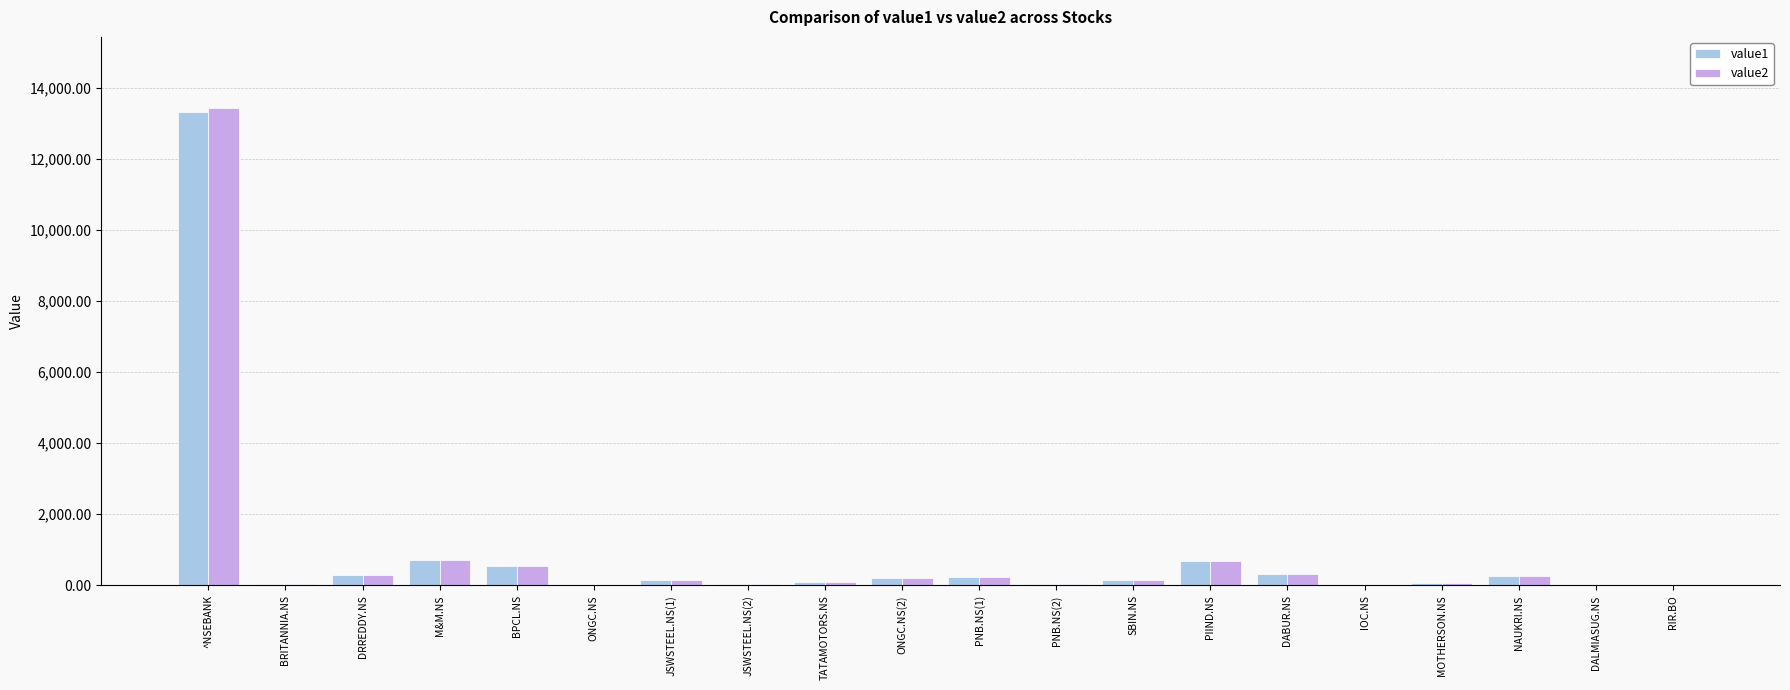

At which category is the sum across all series the highest?

^NSEBANK